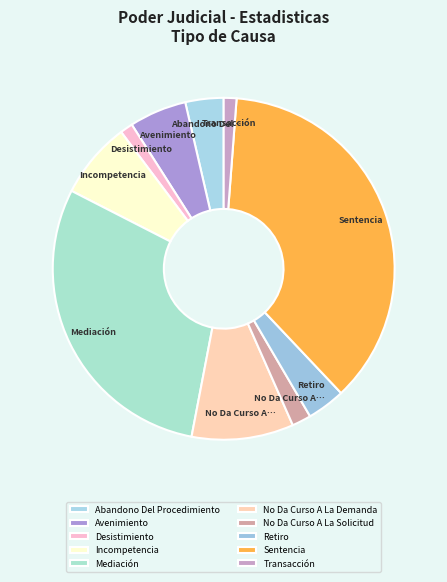

Which category has the smallest portion of the pie?

Desistimiento